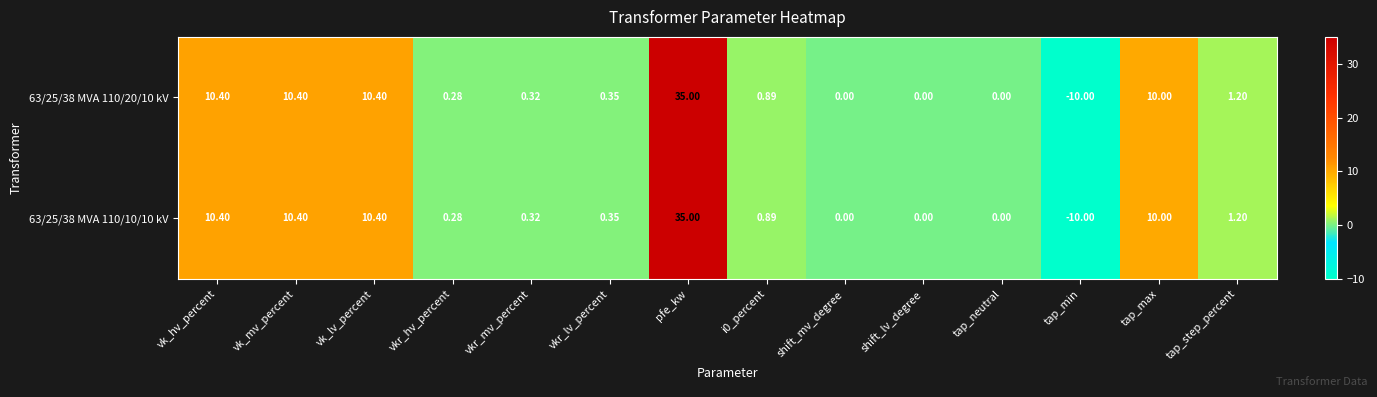

At which label does 63/25/38 MVA 110/20/10 kV reach its minimum?

tap_min